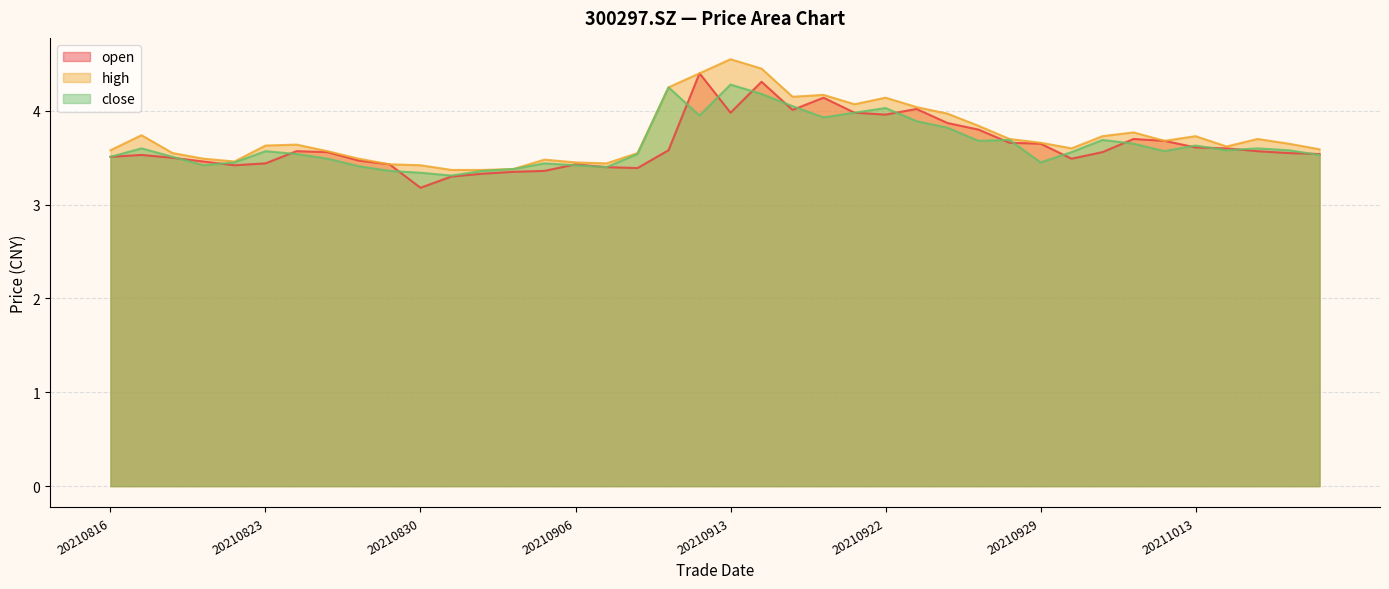

Which category has the lowest value in the close series?

20210831